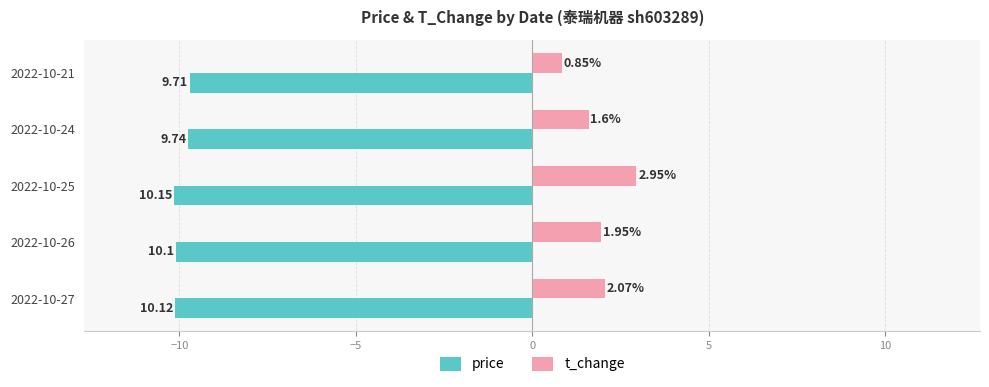

Which series has the largest range (max minus min)?

t_change